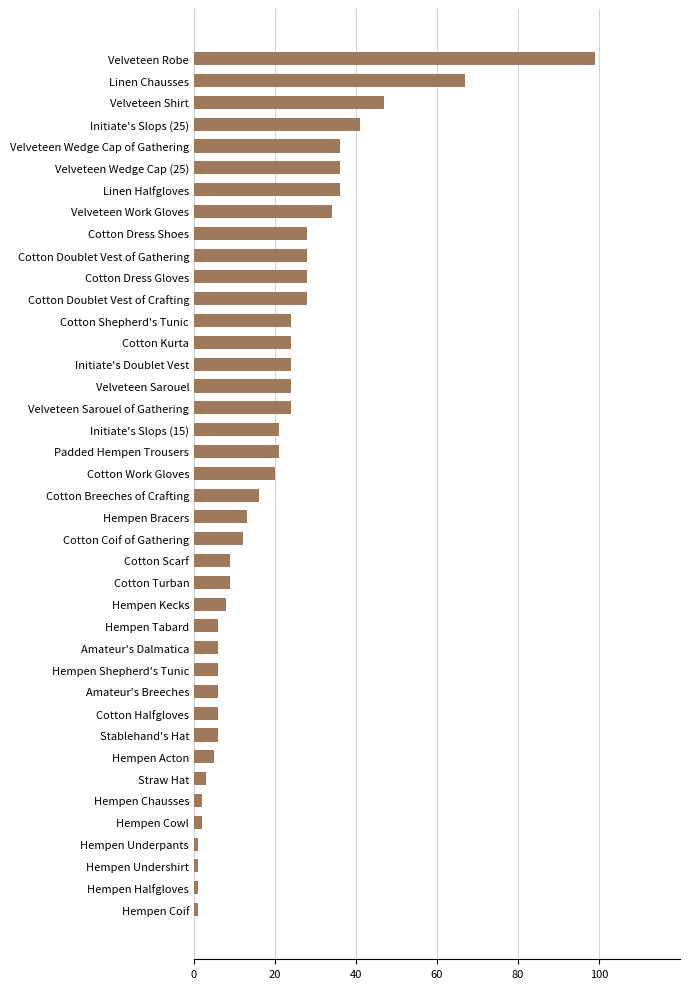

Between Velveteen Shirt and Velveteen Work Gloves, which is larger?

Velveteen Shirt